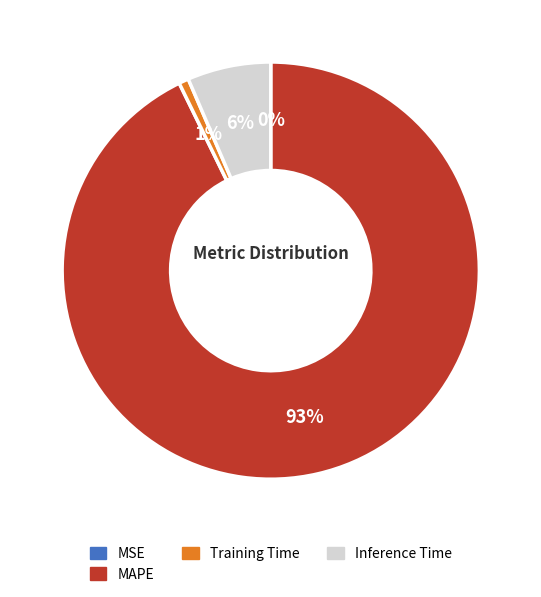

What is the majority slice?

MAPE